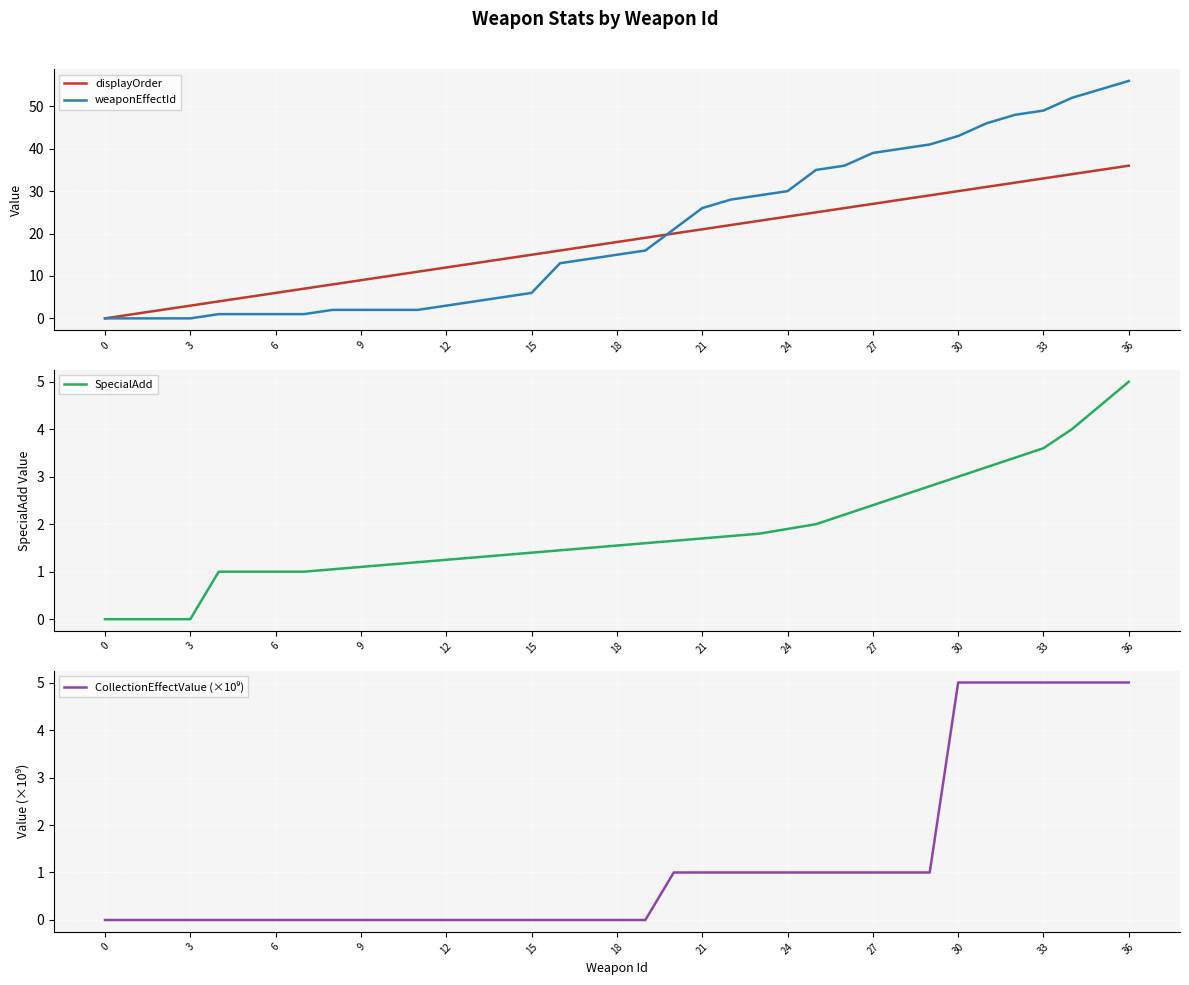

The value of displayOrder at 33 is 14. True or false?

False